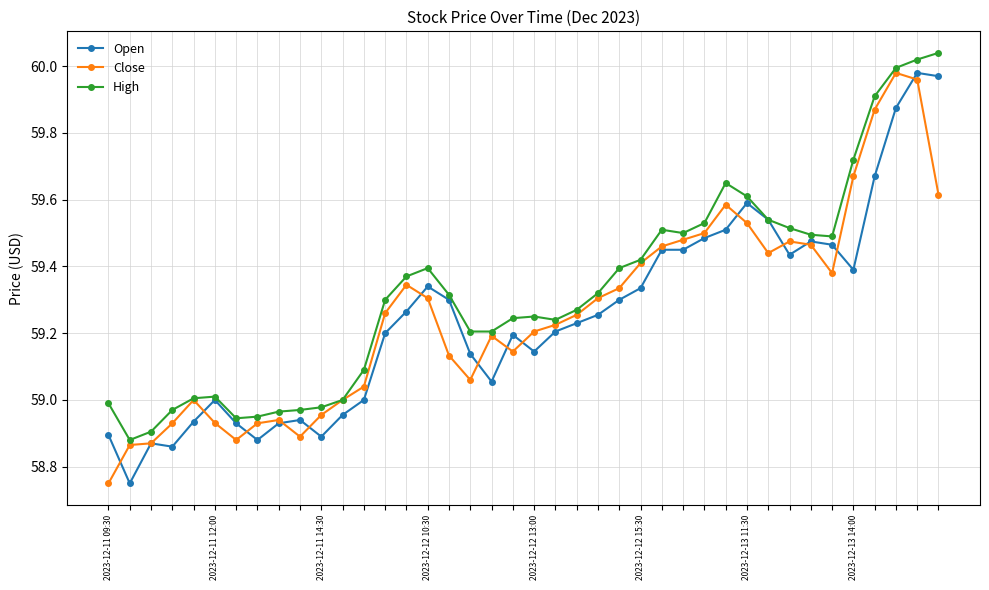

Which series has the largest total across all categories?

High